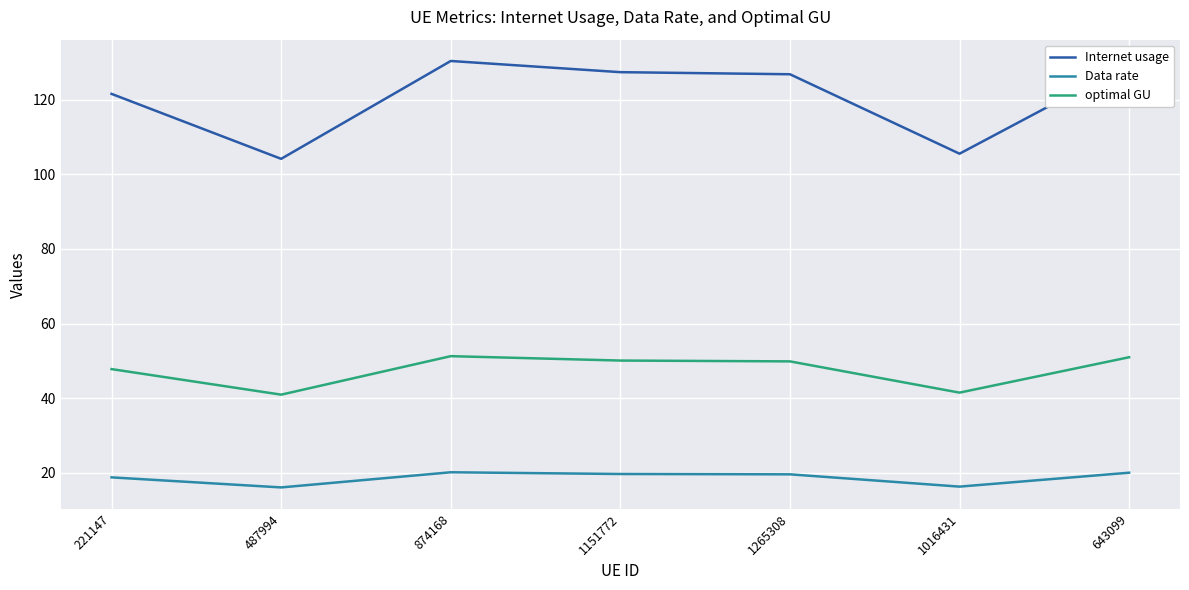

What position from the left is 1151772?

4